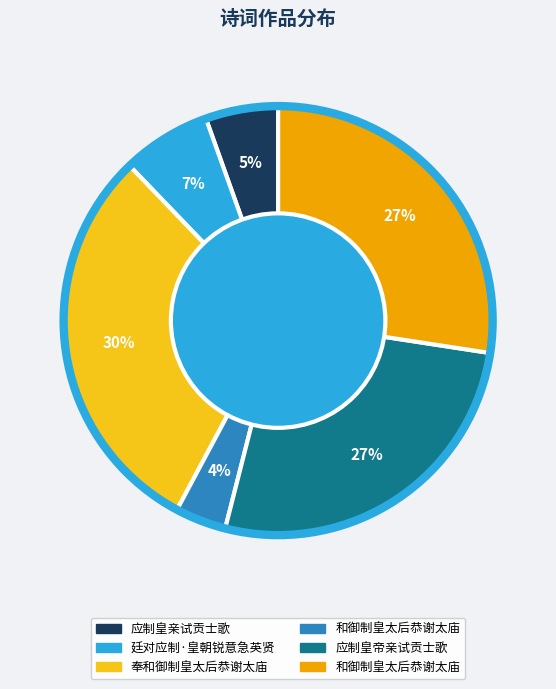

Is there a majority slice in this chart?

No